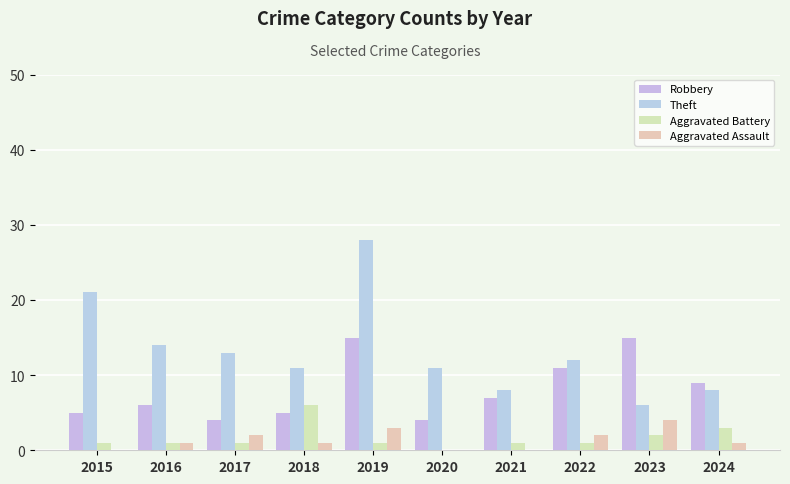

At which label does Robbery first exceed 7?

2019